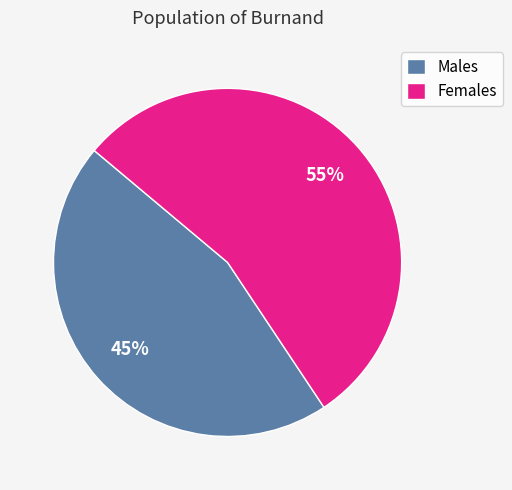

Count the number of slices in the pie.

2